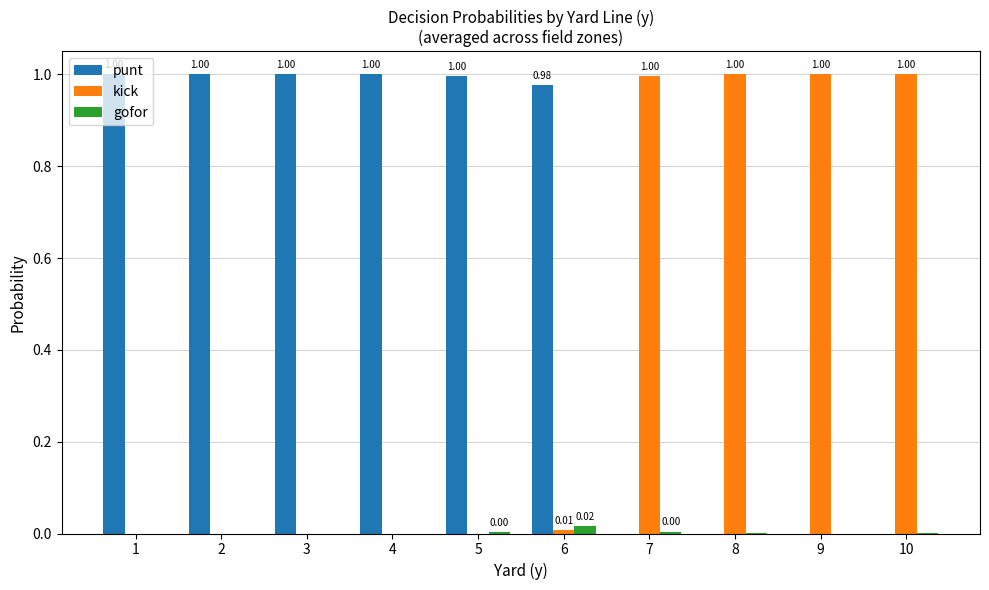

Which series has the largest total across all categories?

punt